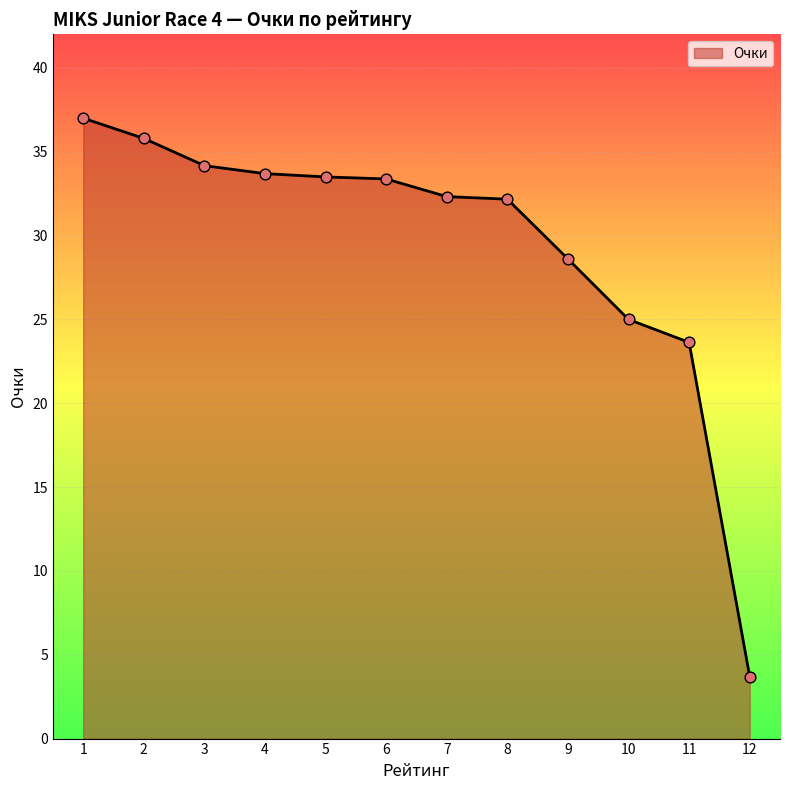

Between 7 and 1, which is larger?

1